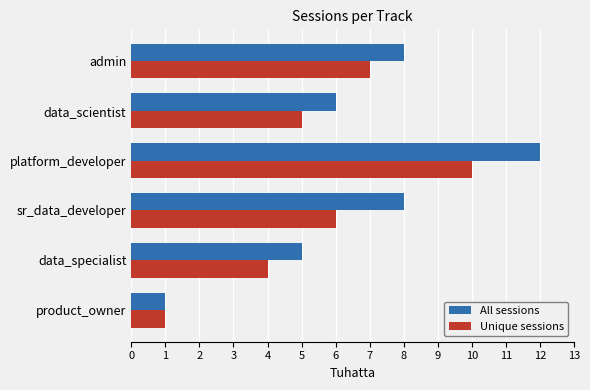

What is the sum of all Unique sessions values?

33